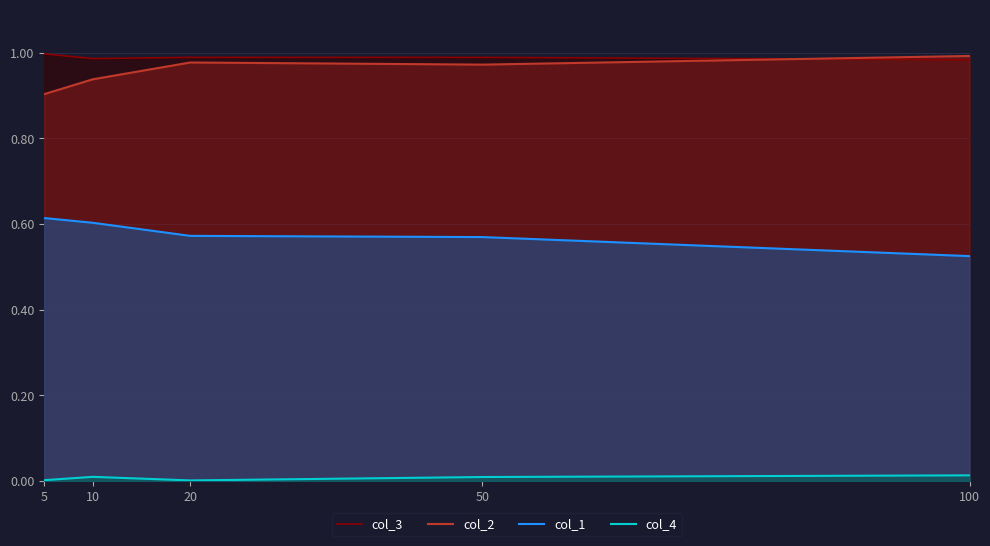

Reading left to right, list all the values displayed in this chart.

col_3: 5=1.0	10=1.0	20=1.0	50=1.0	100=1.0
col_2: 5=0.9	10=0.9	20=1.0	50=1.0	100=1.0
col_1: 5=0.6	10=0.6	20=0.6	50=0.6	100=0.5
col_4: 5=0.0	10=0.0	20=0.0	50=0.0	100=0.0